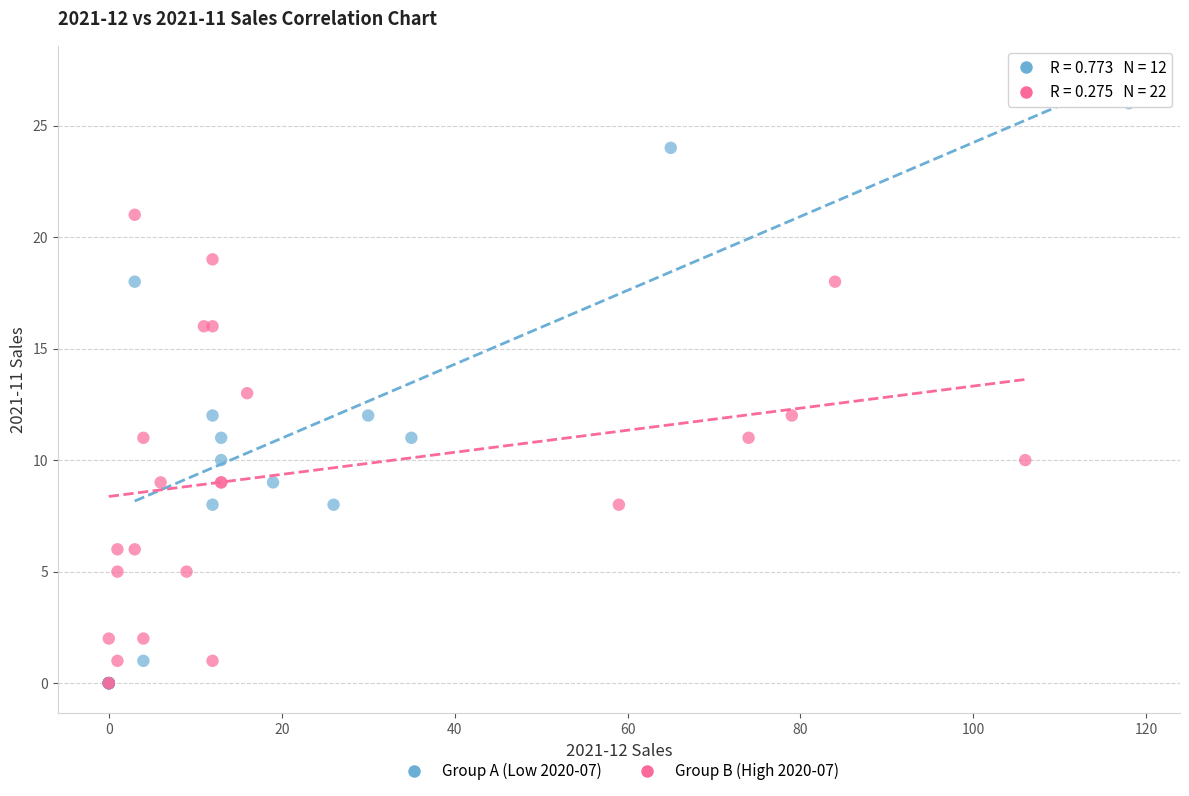

Which series reaches the maximum Y coordinate?

Group A (Low 2020-07)